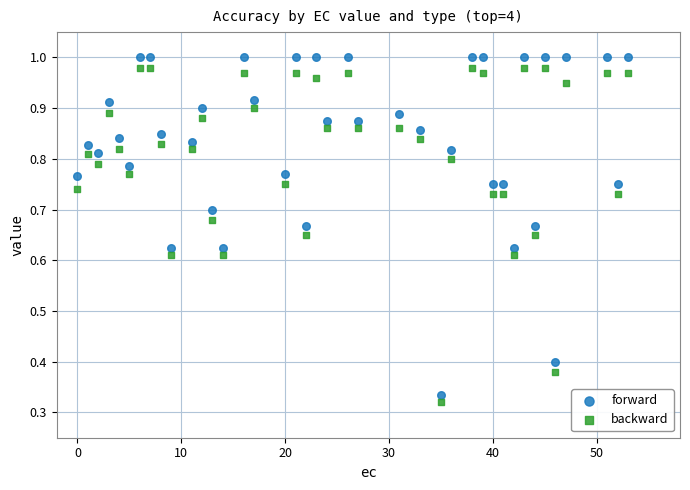

Which series reaches the minimum Y coordinate?

backward